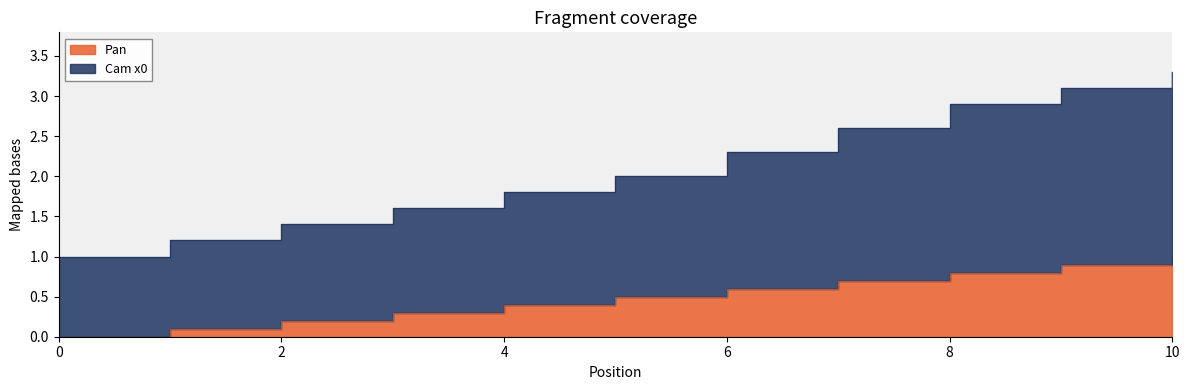

True or false: Pan and Cam x0 intersect in this chart.

False